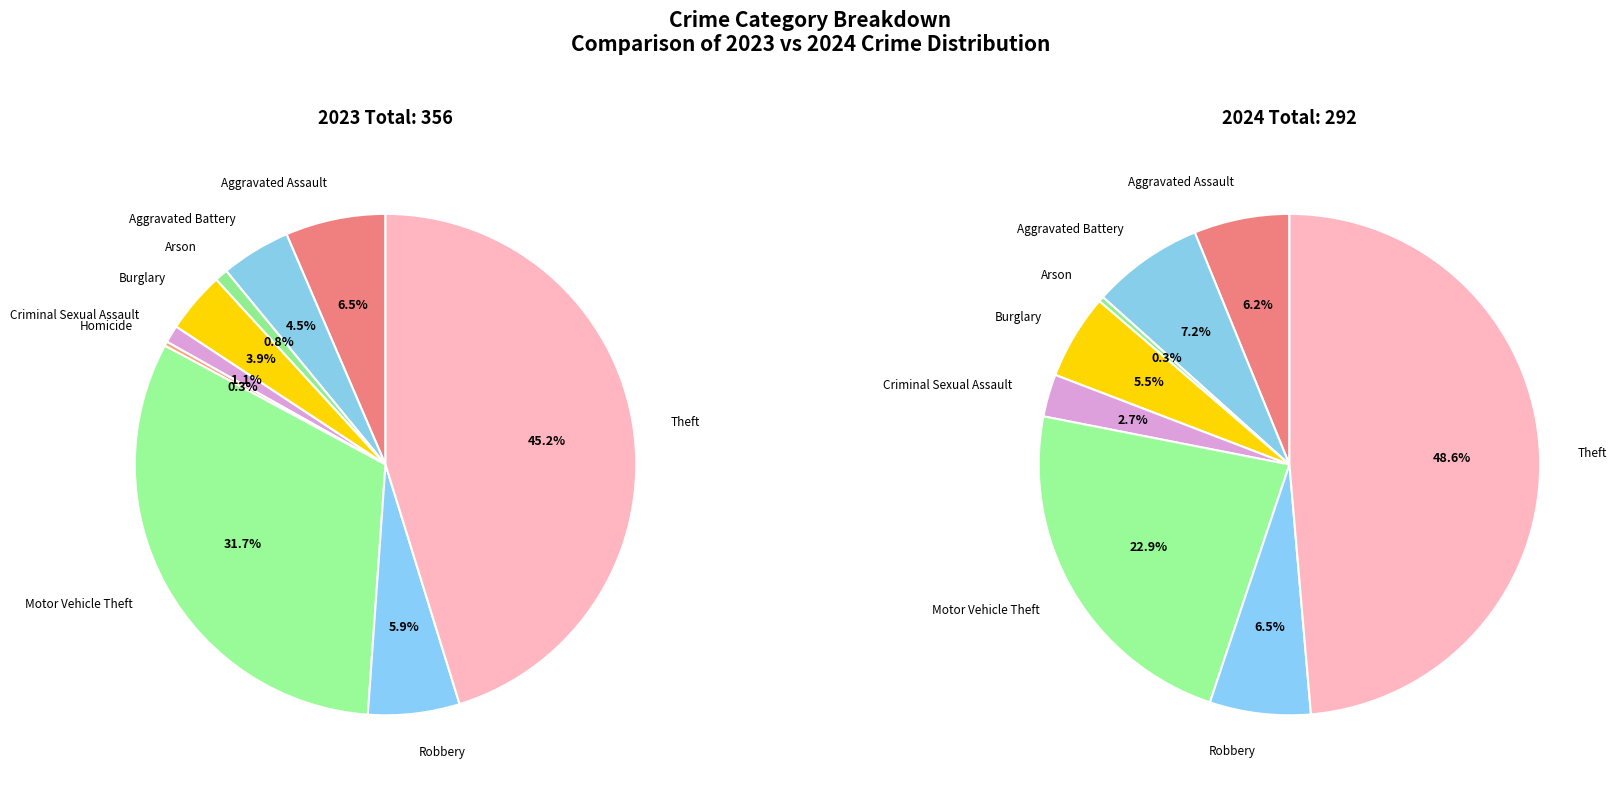

How many segments does this pie chart have?

9